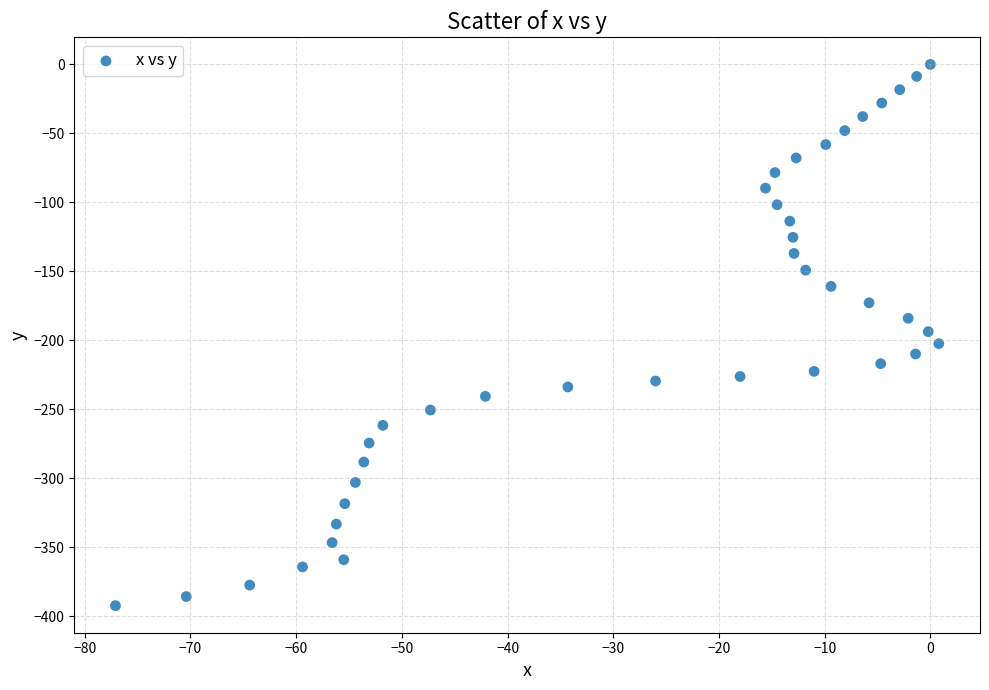

What is the range of X values (max minus min)?

77.9